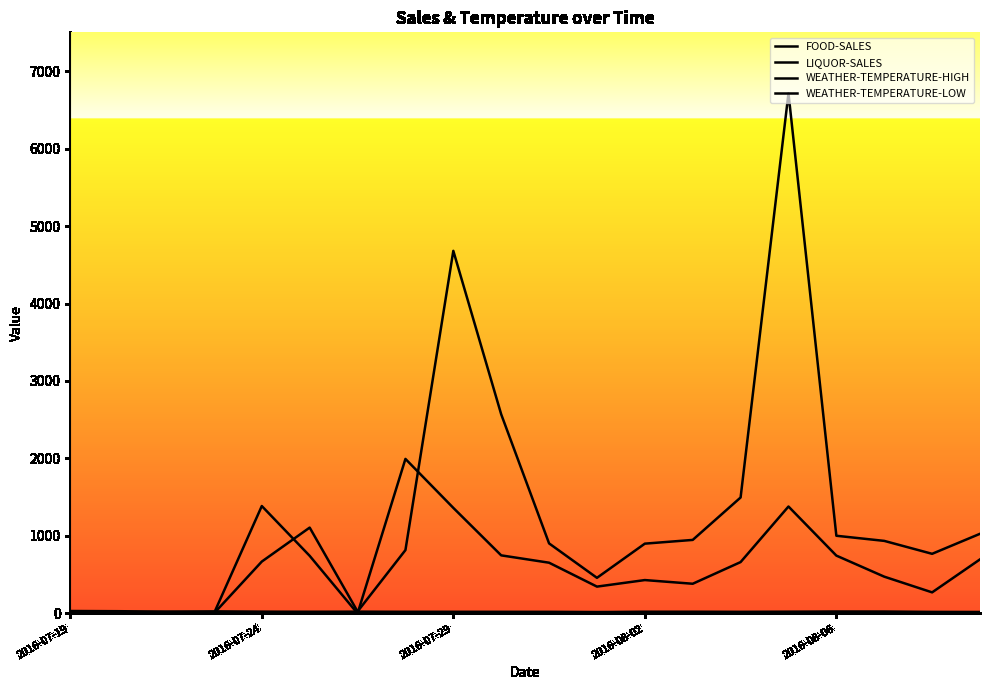

How many lines are shown in the chart?

4